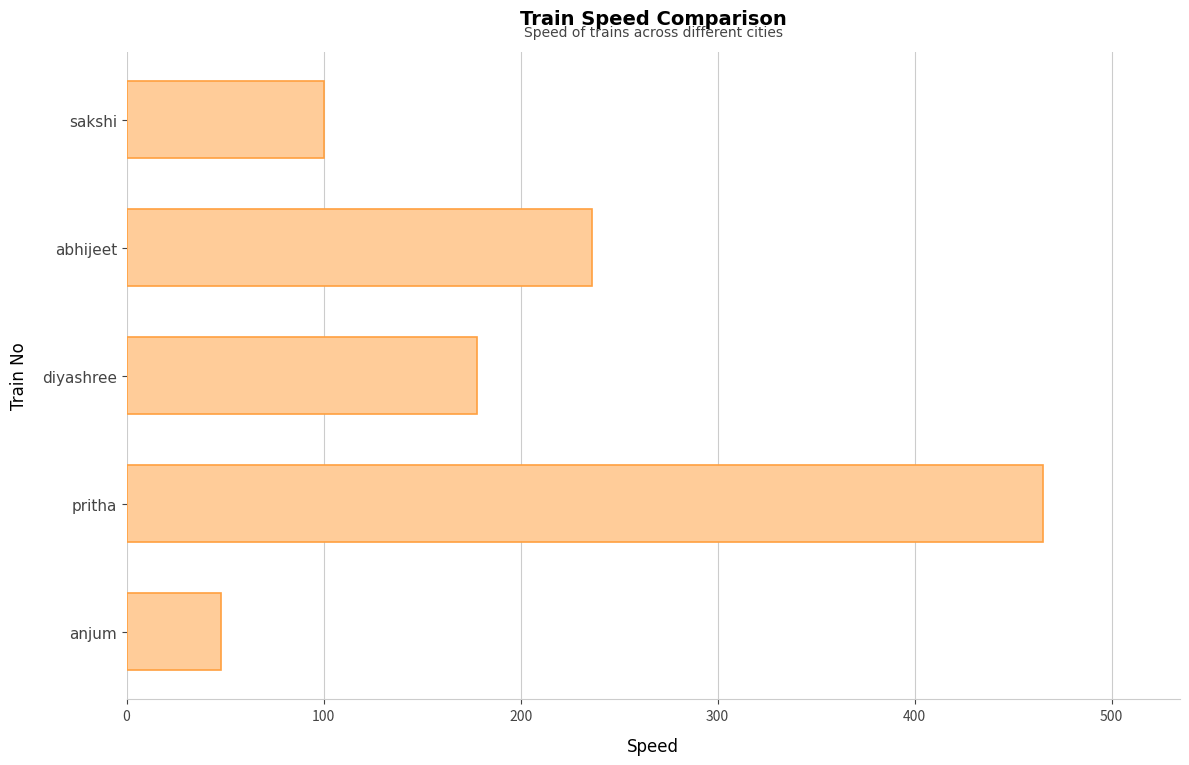

How many data points are less than 178?

2